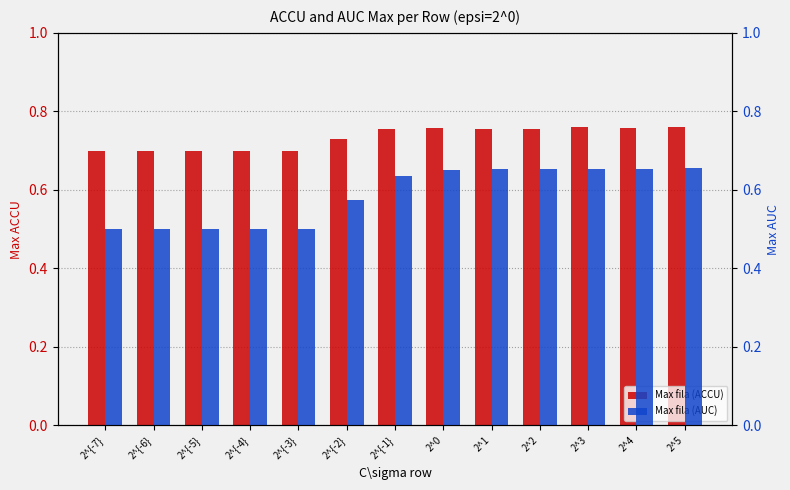

What is the minimum value for Max fila (ACCU)?

0.7